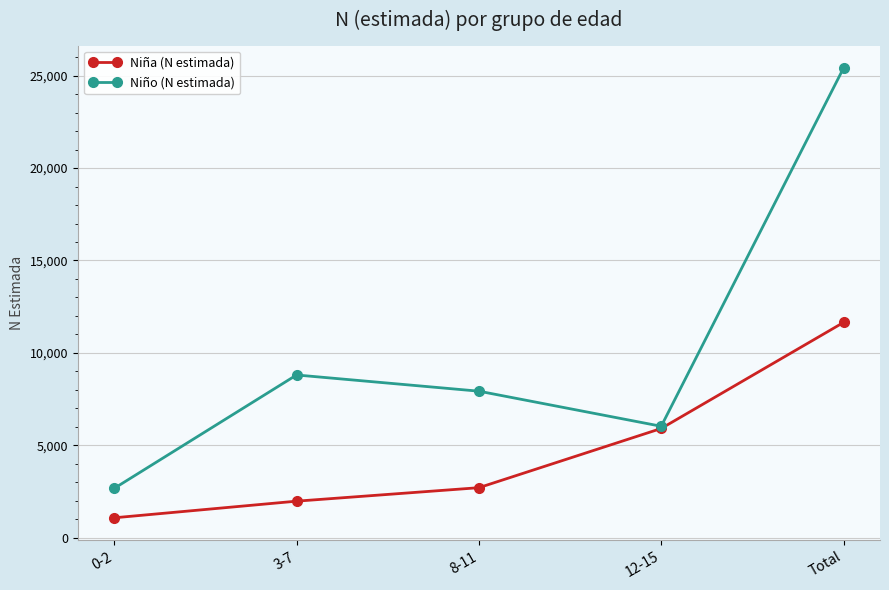

What is the approximate value of Niña (N estimada) at 0-2, to the nearest 100?

1100